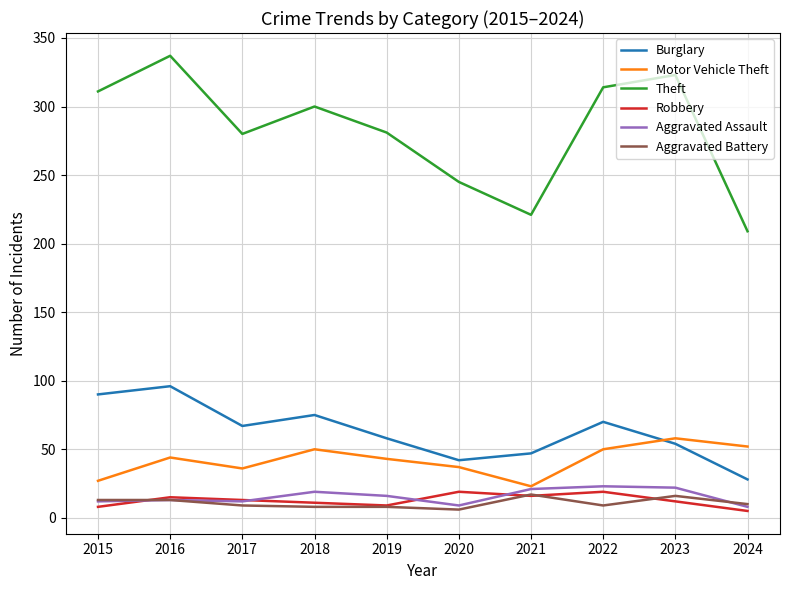

True or false: Burglary and Theft cross at least once.

False